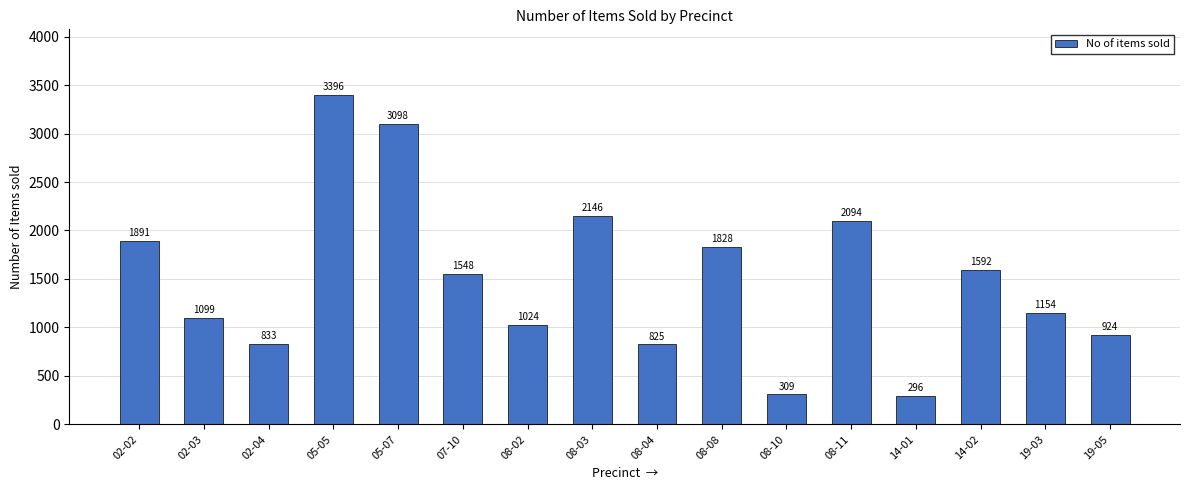

How many bars are there in total?

16